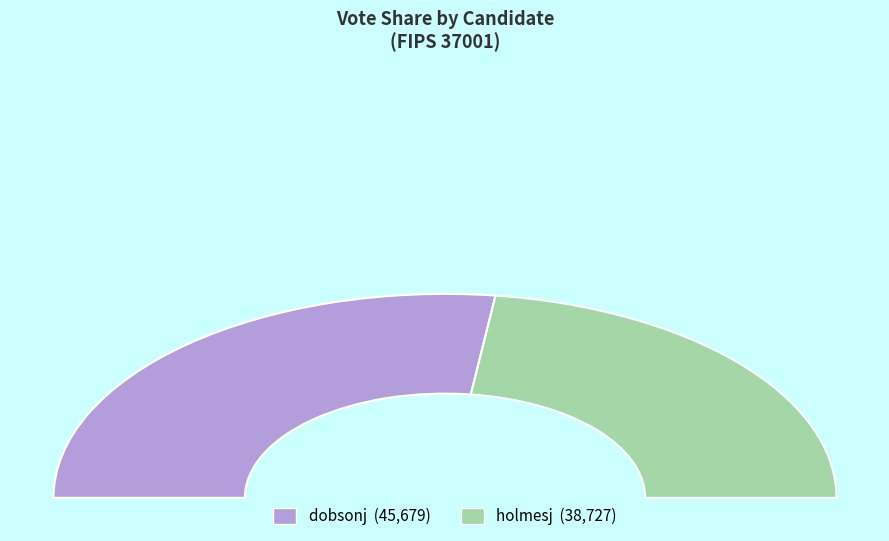

Count the number of slices in the pie.

2